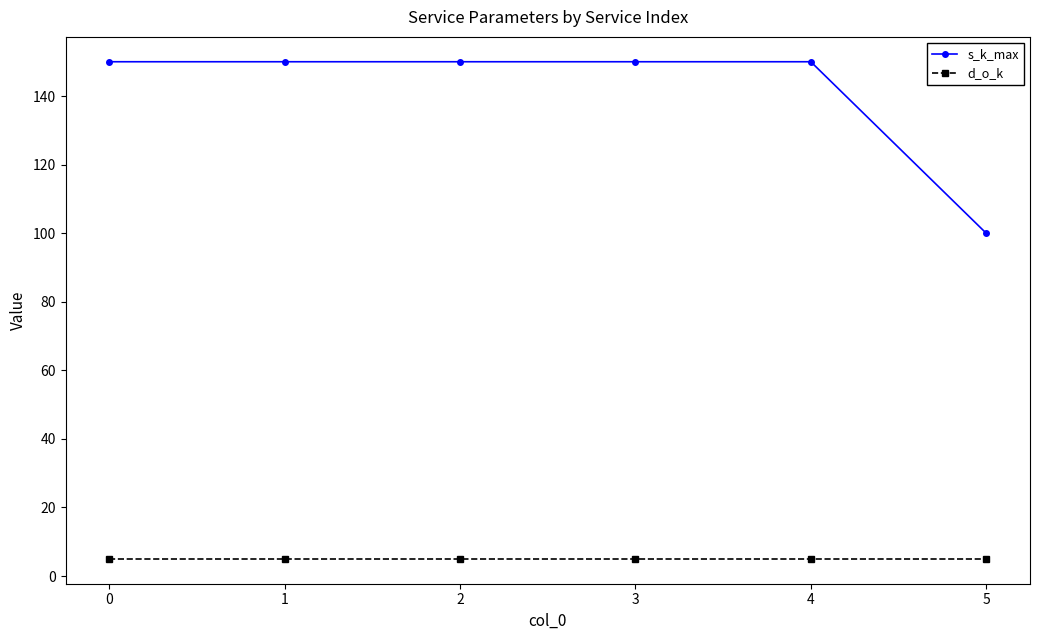

Reading left to right, extract all data points from this chart.

s_k_max: 150	150	150	150	150	100
d_o_k: 5	5	5	5	5	5